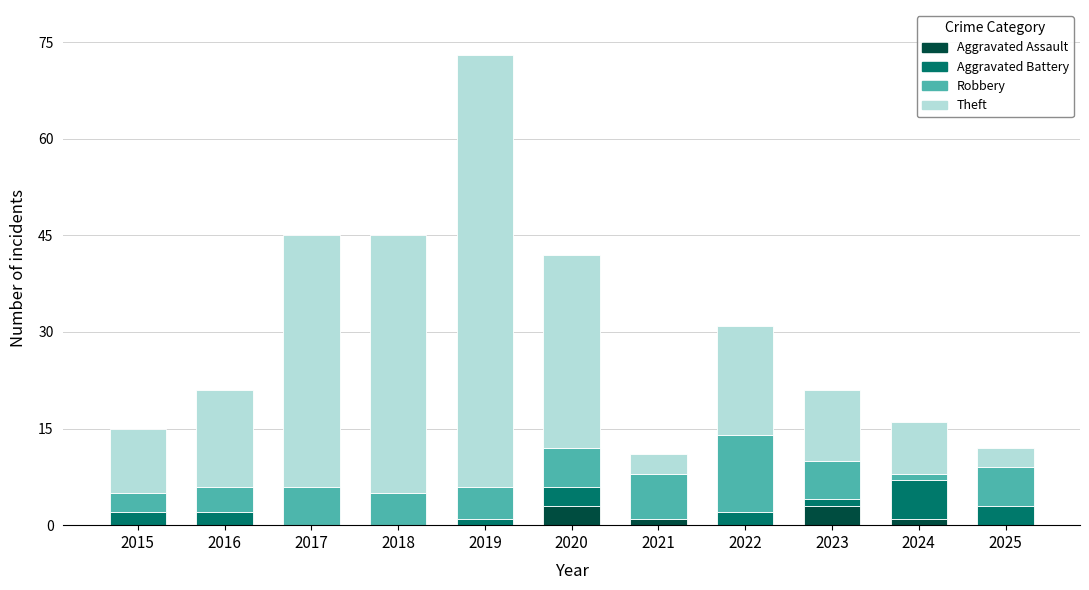

At which category is the sum across all series the highest?

2019